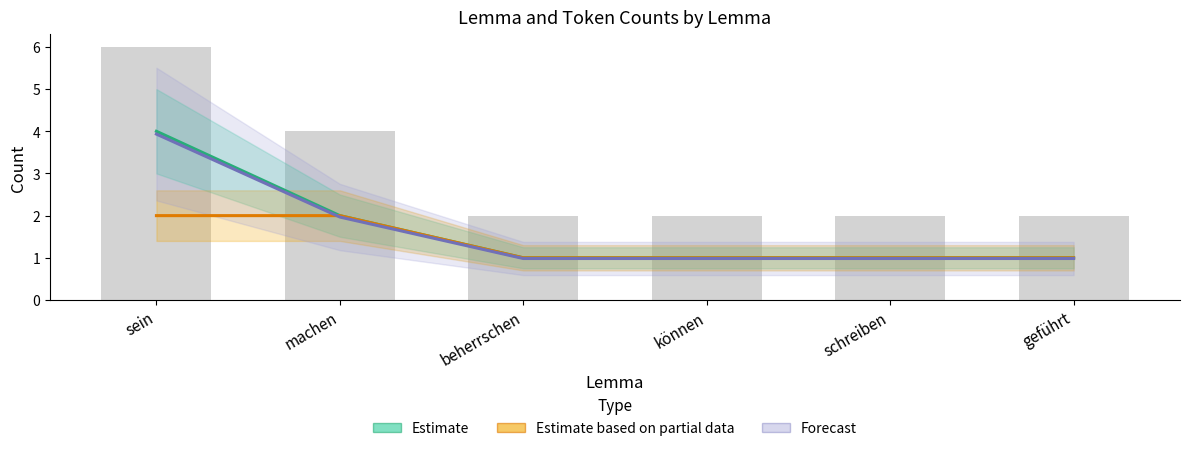

What is the minimum value for Estimate?

1.0